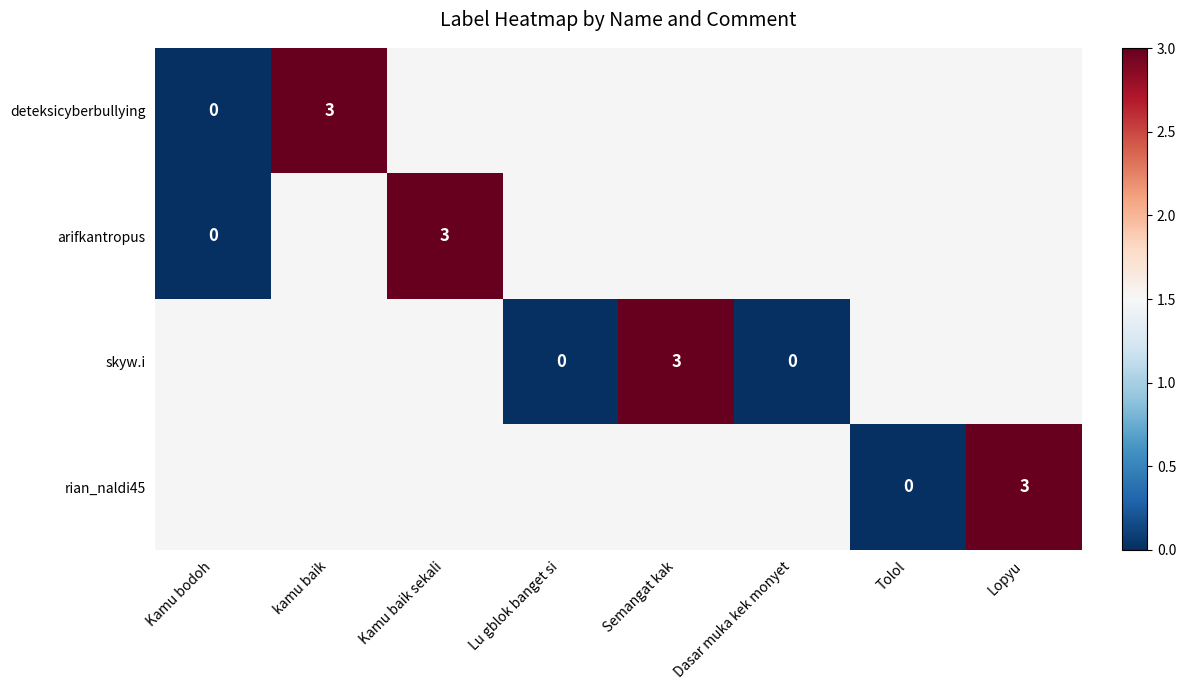

How many data points does each series have?

8